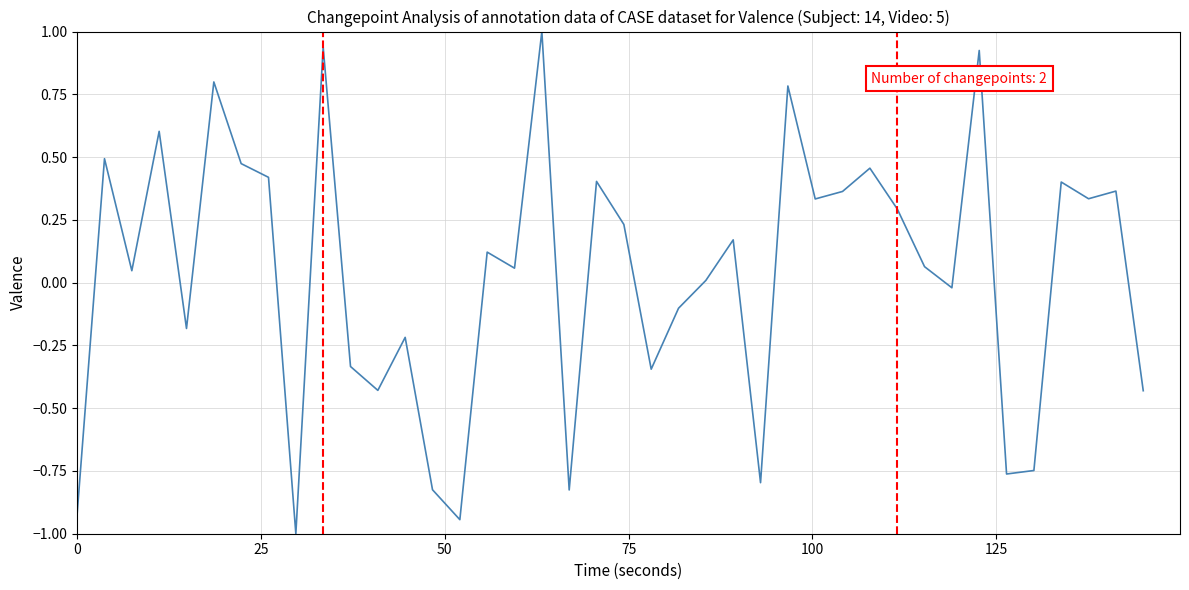

What is the minimum value shown in the chart?

-1.0